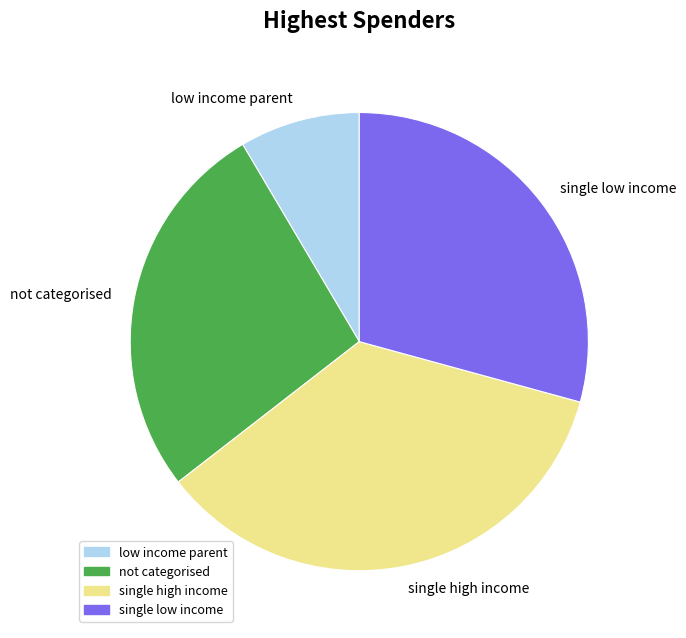

Between low income parent and not categorised, which is larger?

not categorised